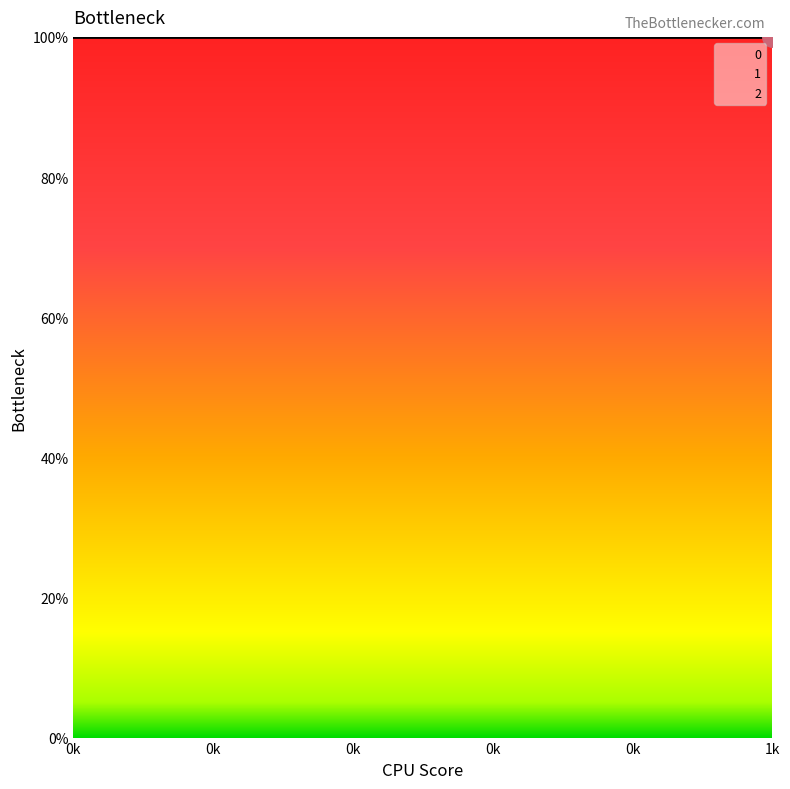

Reading left to right, list all the values displayed in this chart.

0: 0.0	0.0
1: 0.8	0.0
2: 1.0	1.0